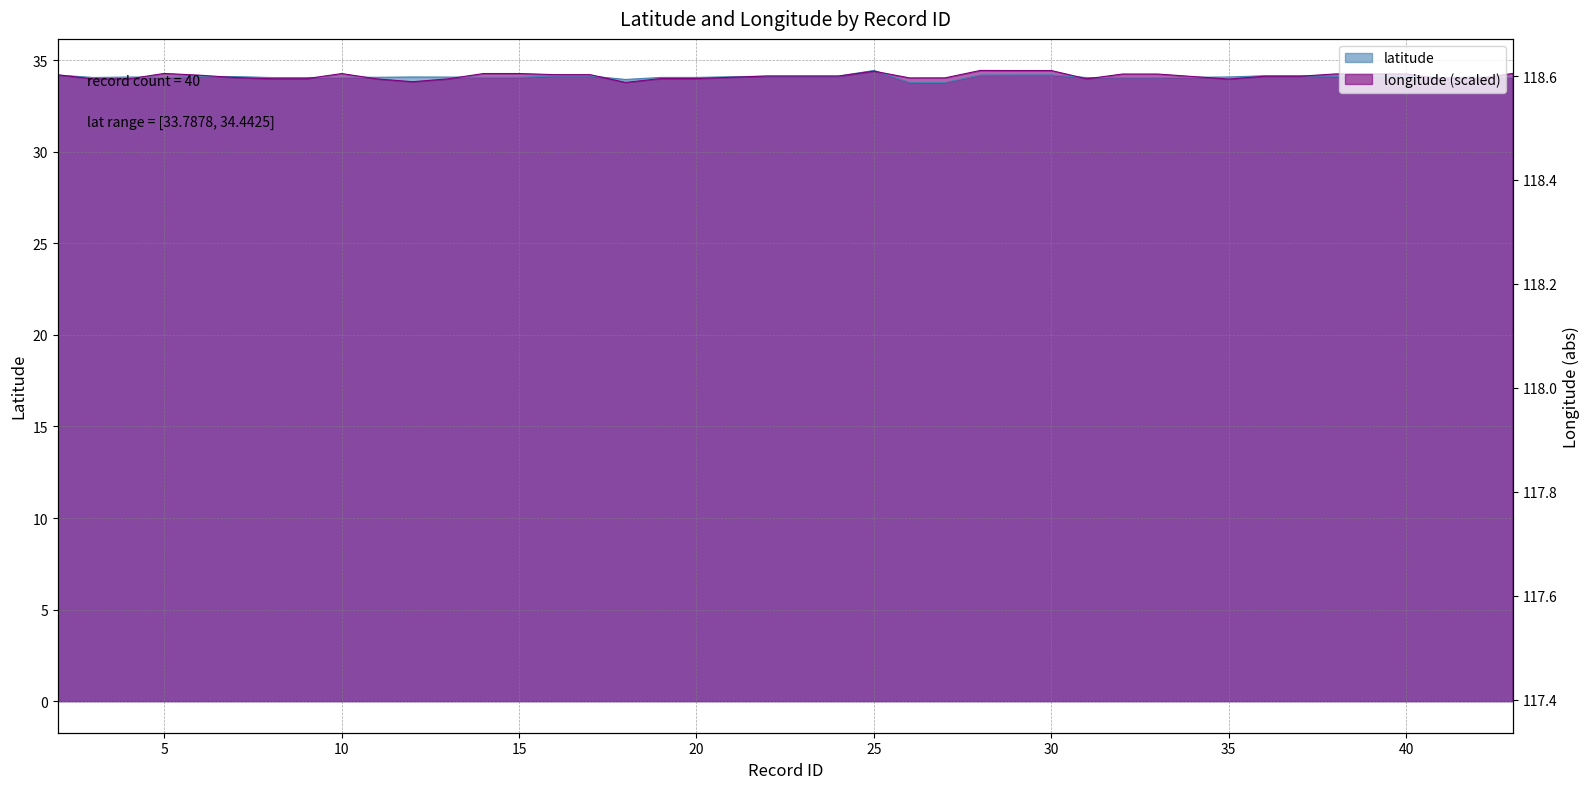

Reading left to right, extract all data points from this chart.

latitude: 2=34.2	3=34.1	4=34.1	5=34.1	6=34.1	7=34.1	8=34.1	9=34.1	10=34.1	11=34.1	12=34.1	13=34.1	14=34.1	15=34.1	16=34.1	17=34.1	18=33.9	19=34.1	20=34.1	22=34.1	23=34.1	24=34.1	25=34.4	26=33.8	27=33.8	28=34.2	29=34.2	30=34.2	31=34.1	32=34.0	33=34.0	35=34.1	36=34.2	37=34.2	38=34.1	39=34.1	40=34.1	41=34.1	42=34.1	43=34.1
longitude: 2=34.2	3=34.0	4=34.0	5=34.3	6=34.2	7=34.1	8=34.0	9=34.0	10=34.3	11=34.0	12=33.8	13=34.0	14=34.3	15=34.3	16=34.2	17=34.2	18=33.8	19=34.0	20=34.0	22=34.1	23=34.1	24=34.1	25=34.4	26=34.0	27=34.0	28=34.4	29=34.4	30=34.4	31=34.0	32=34.2	33=34.2	35=34.0	36=34.1	37=34.1	38=34.2	39=34.3	40=34.2	41=34.0	42=34.0	43=34.3